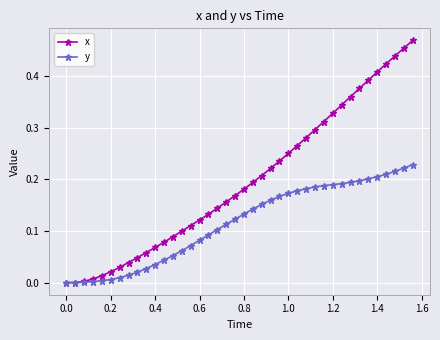

List the series in order of their overall mean, highest first.

x, y